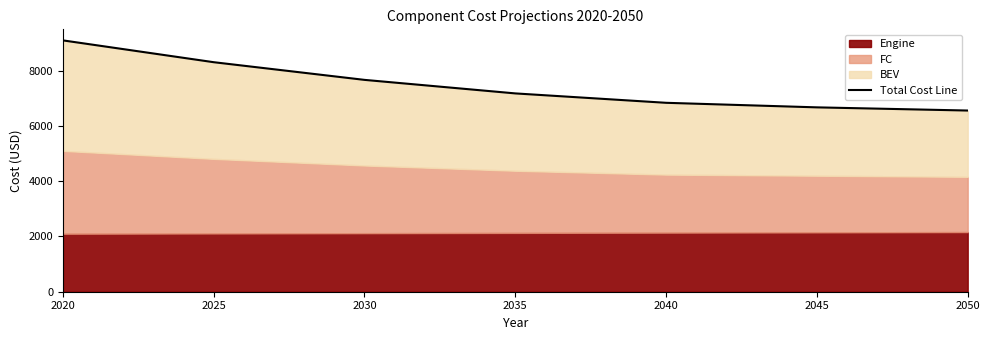

Which category has the lowest value across all series?

2050